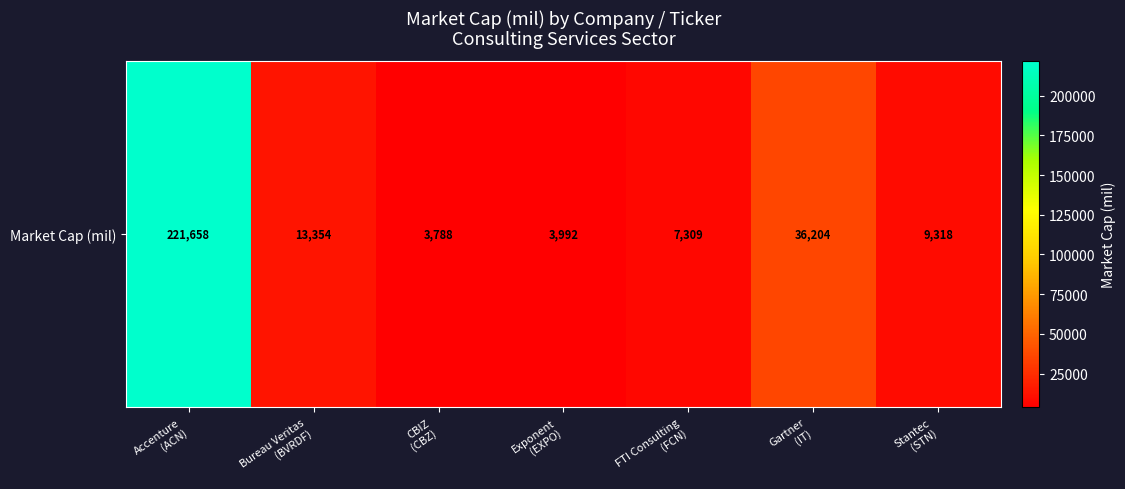

Reading right to left, transcribe all the data shown in this chart.

9318.1	36203.6	7309.2	3992.5	3788.5	13353.8	221658.3